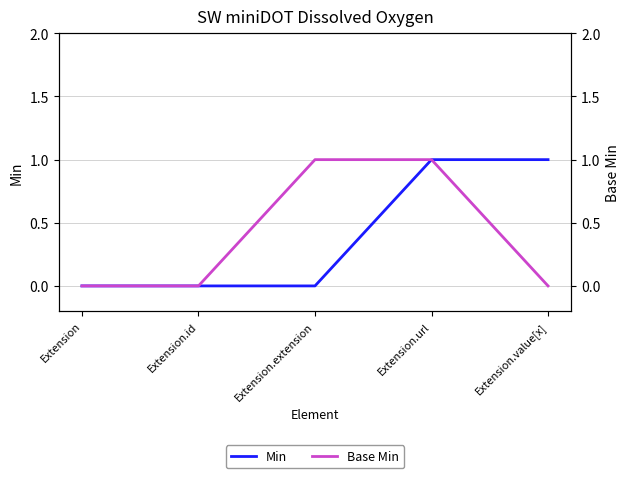

At which category is the sum across all series the highest?

Extension.url